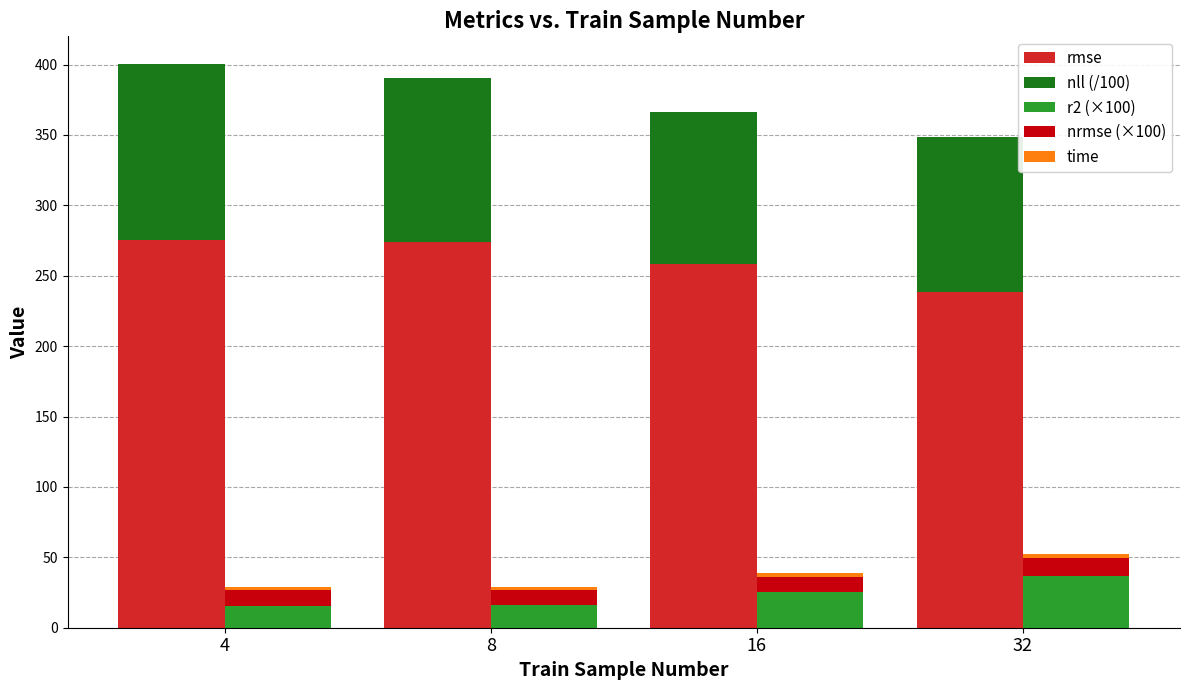

What is the sum of all rmse values?

1046.3